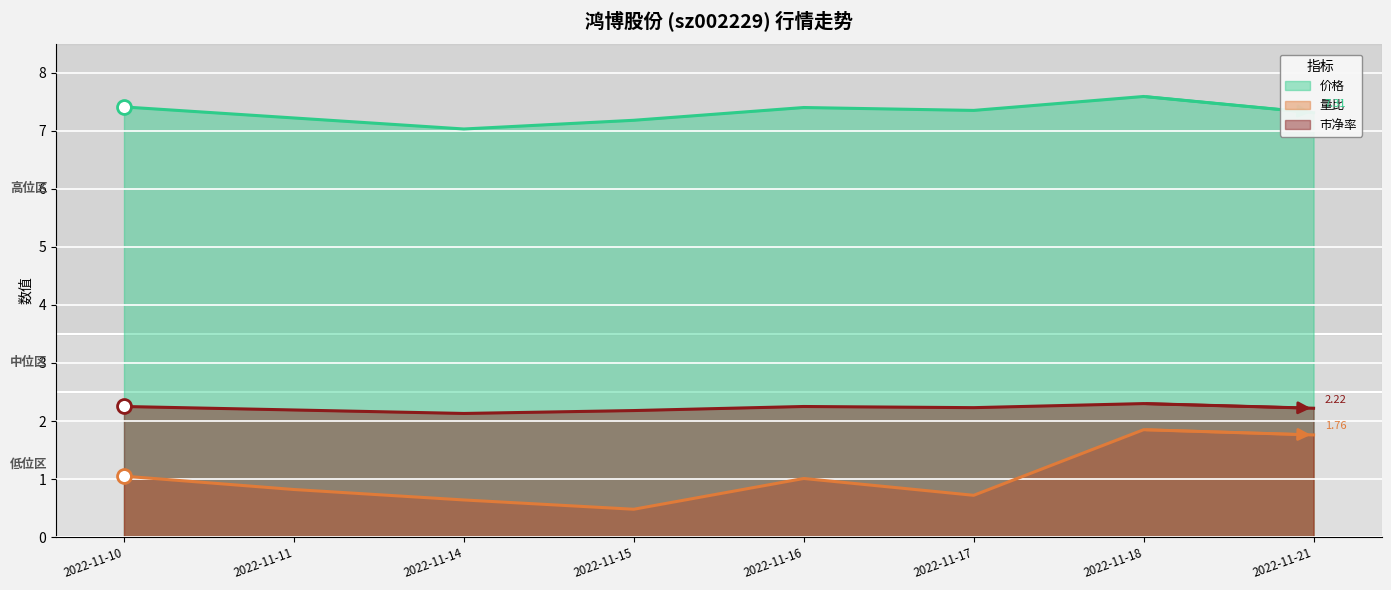

What is the difference between the maximum and minimum values in the 量比 series?

1.4